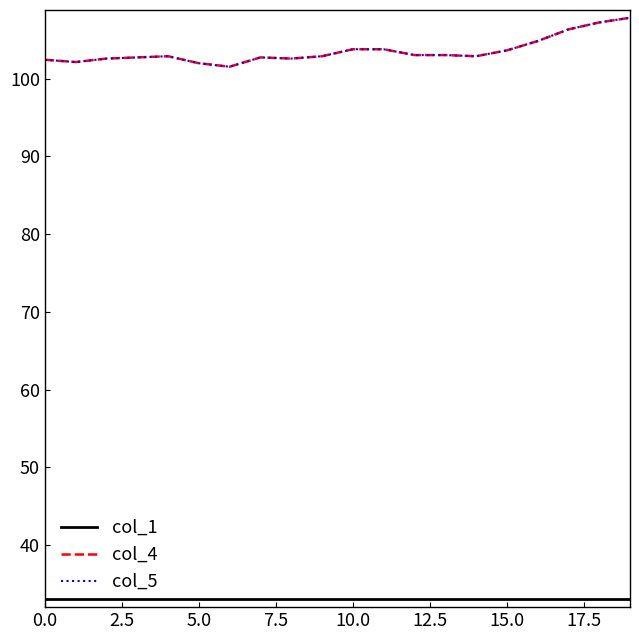

Count the number of categories in the chart.

20